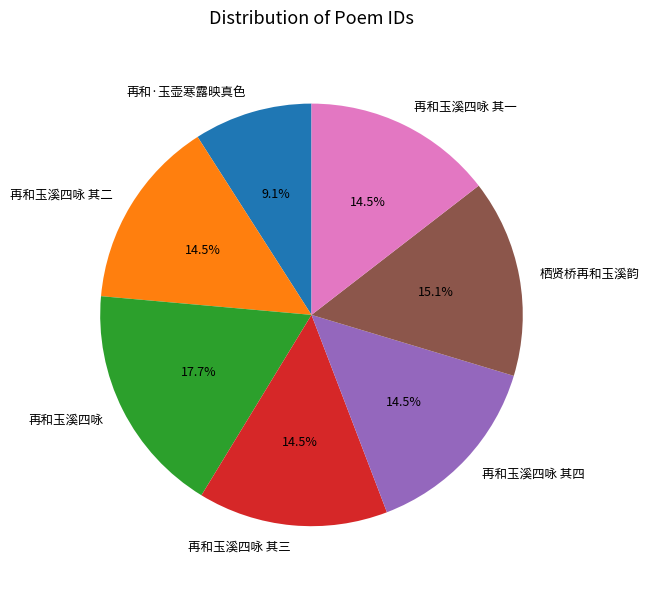

Which slice is the smallest?

再和·玉壶寒露映真色